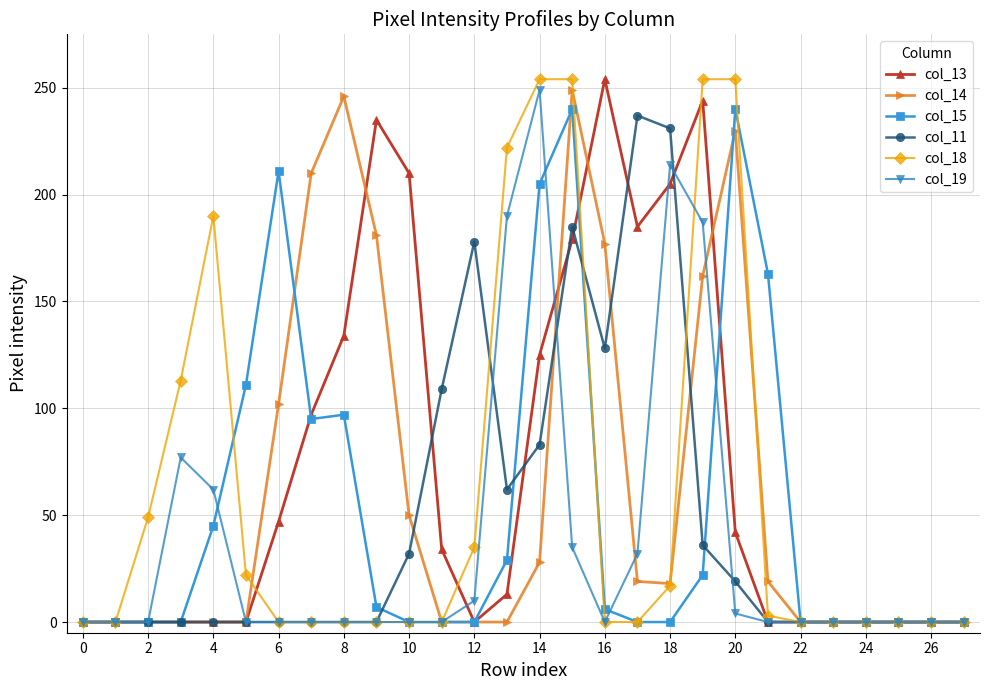

At how many categories does at least one series exceed 71?

19